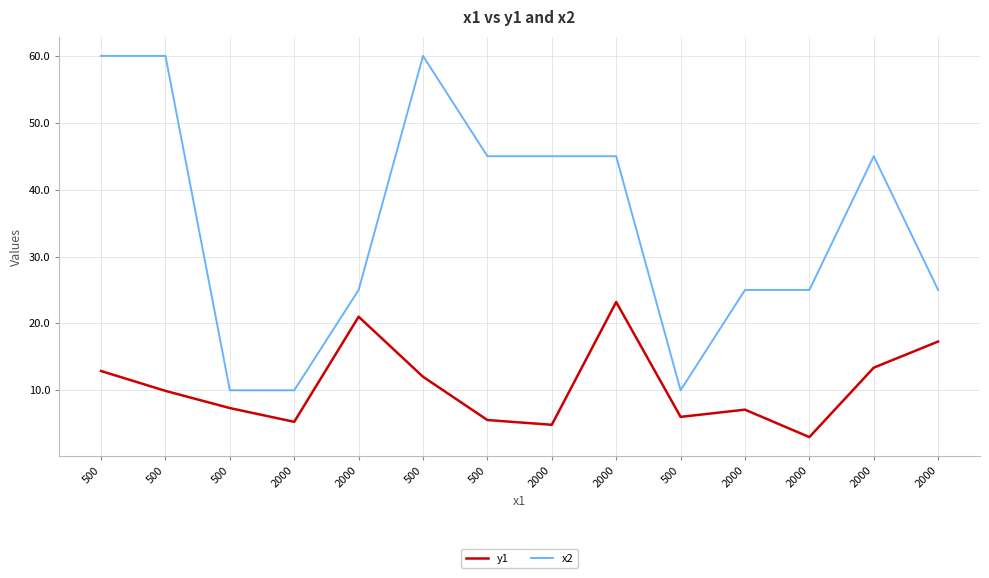

True or false: y1 and x2 intersect in this chart.

False